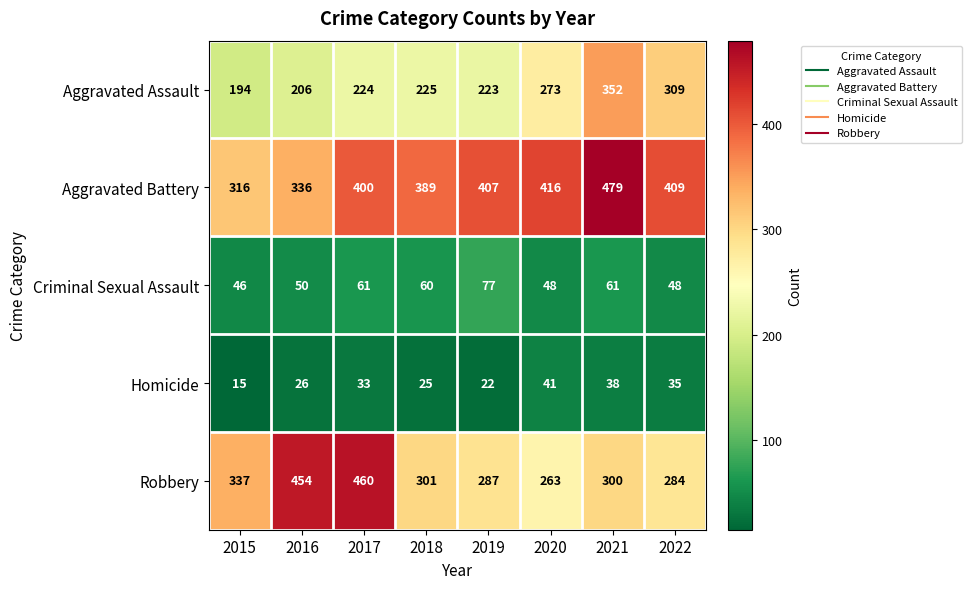

What is the average value of the Aggravated Assault series?

251